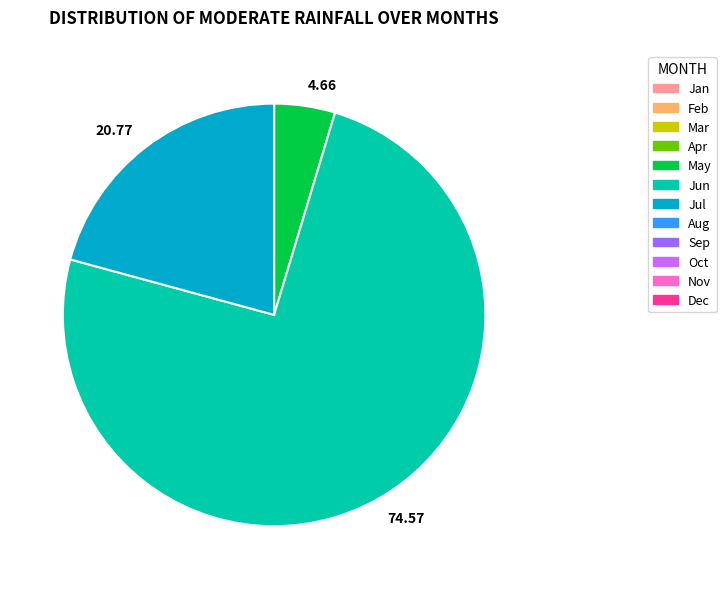

Do 20.77 and 74.57 together represent more than half of the pie?

Yes